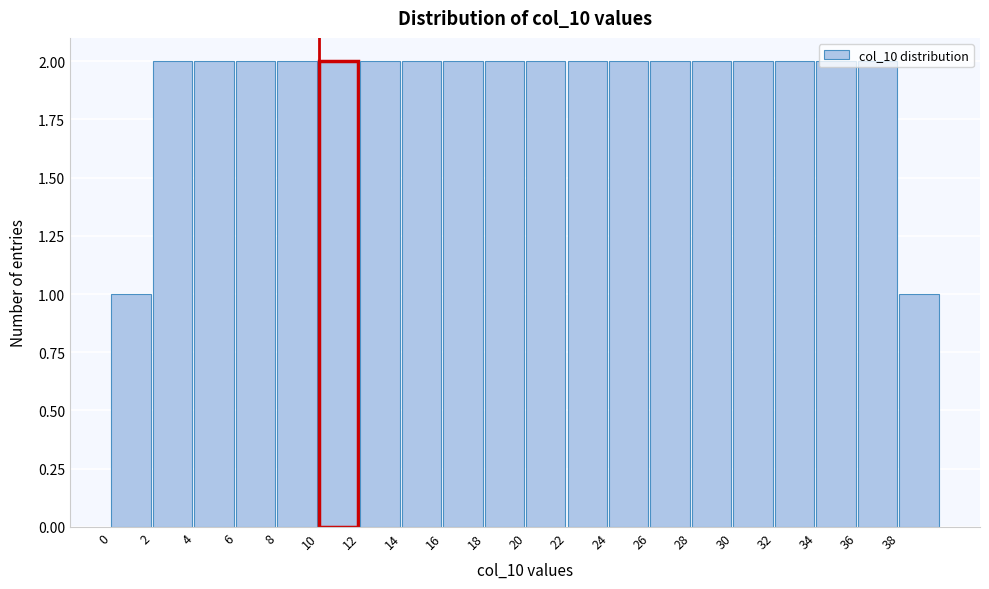

What is the height of the bar covering 20 to 22 on the x-axis? The values are not printed on the chart, so give them approximately, as read against the axis.

2